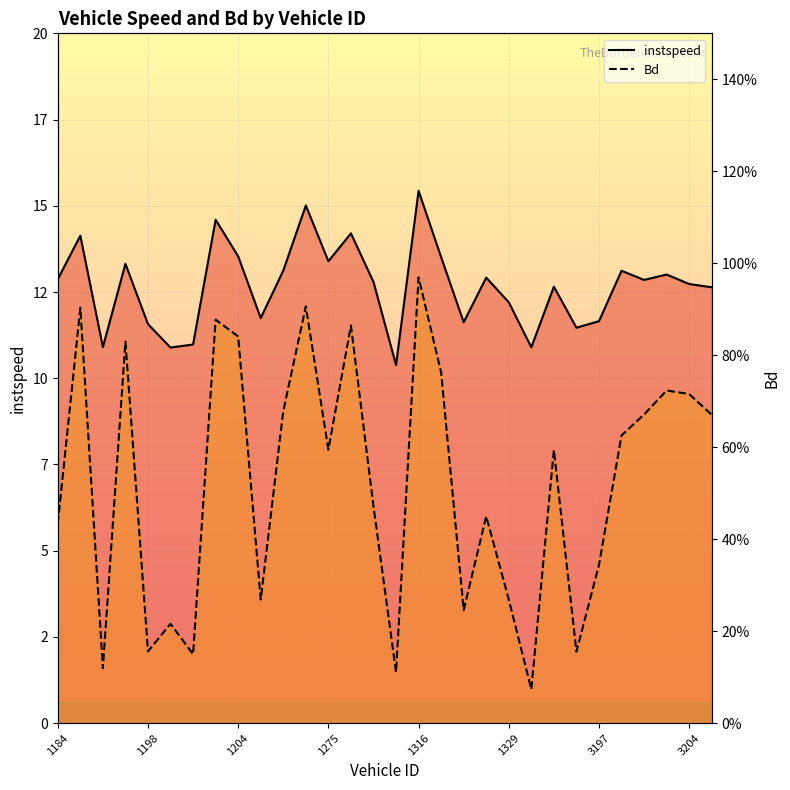

What position from the left is 17?

18